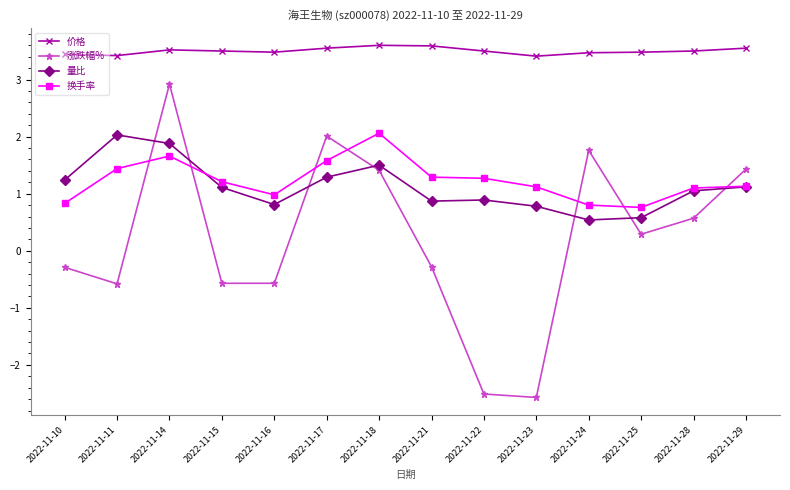

The 换手率 series shows 1.1 at 2022-11-25. True or false?

False